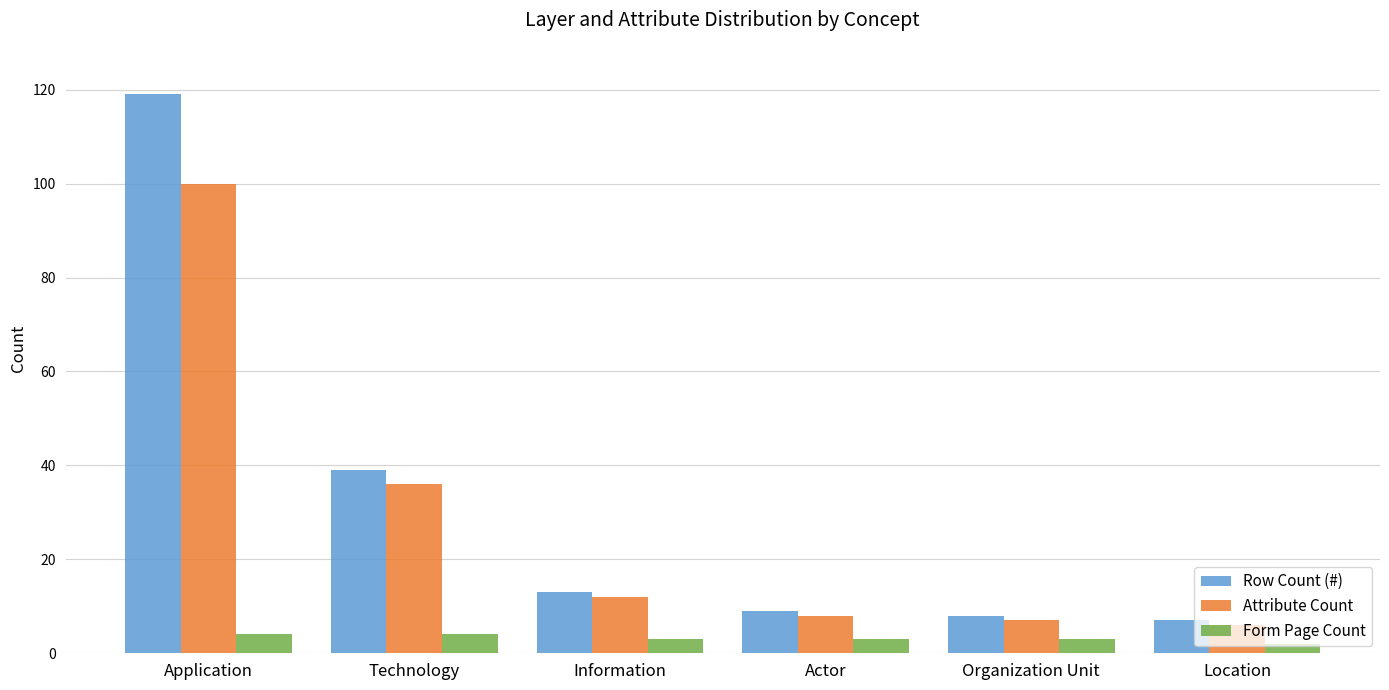

Which series changed the most between Application and Actor?

Row Count (#)